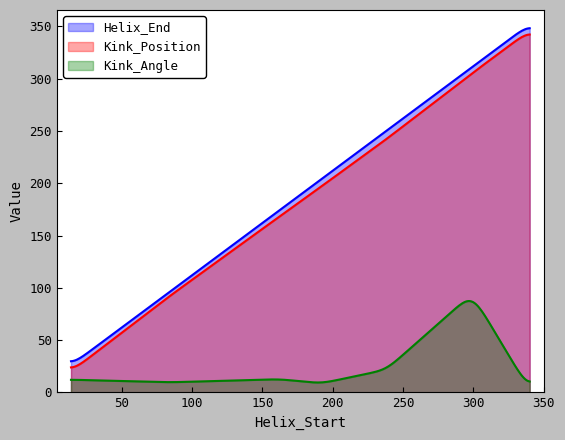

How many interior local peaks does the Kink_Angle series have?

2